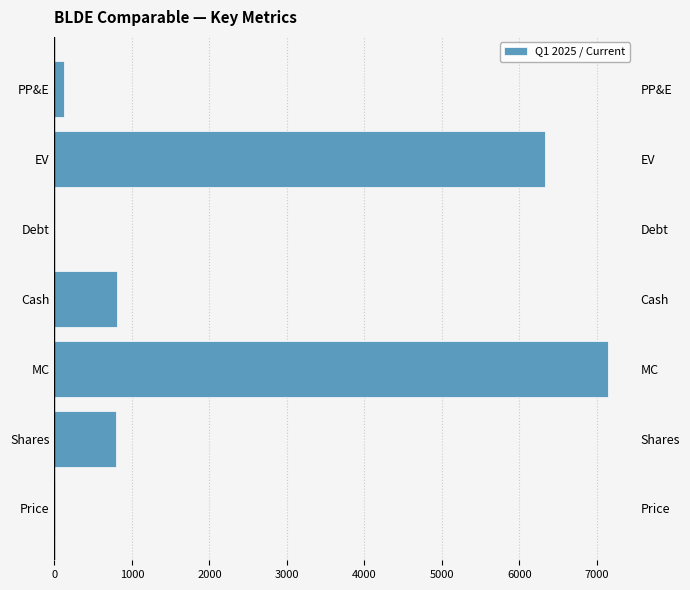

How many values are below 791?

3